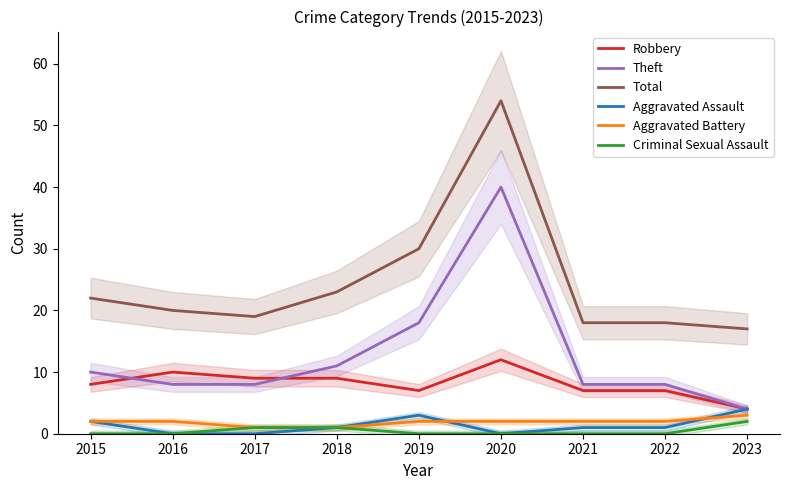

True or false: Aggravated Assault has a value of 3 at 2019.

True